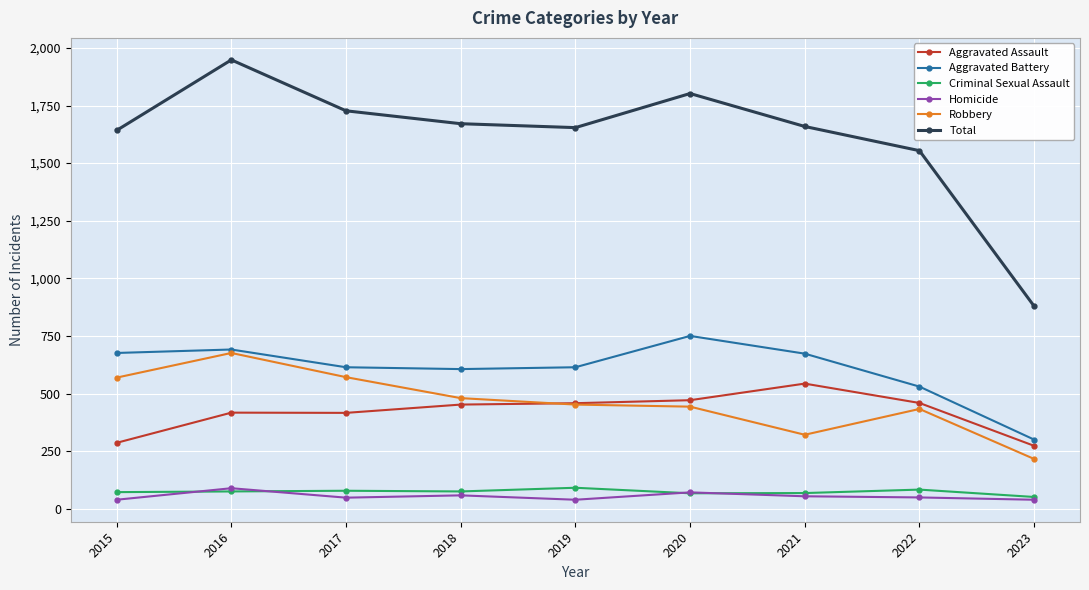

What is the average value of the Aggravated Battery series?

606